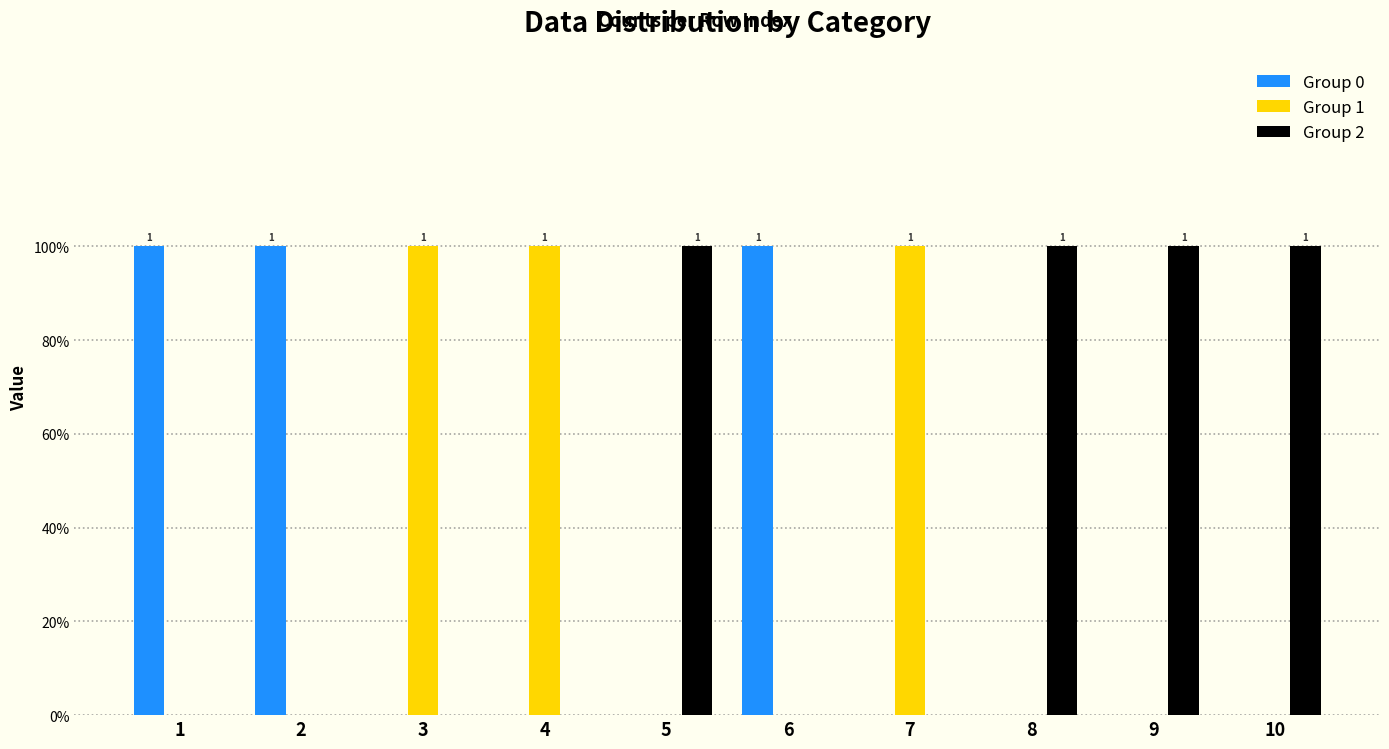

What value does the Group 0 series have at 6?

1